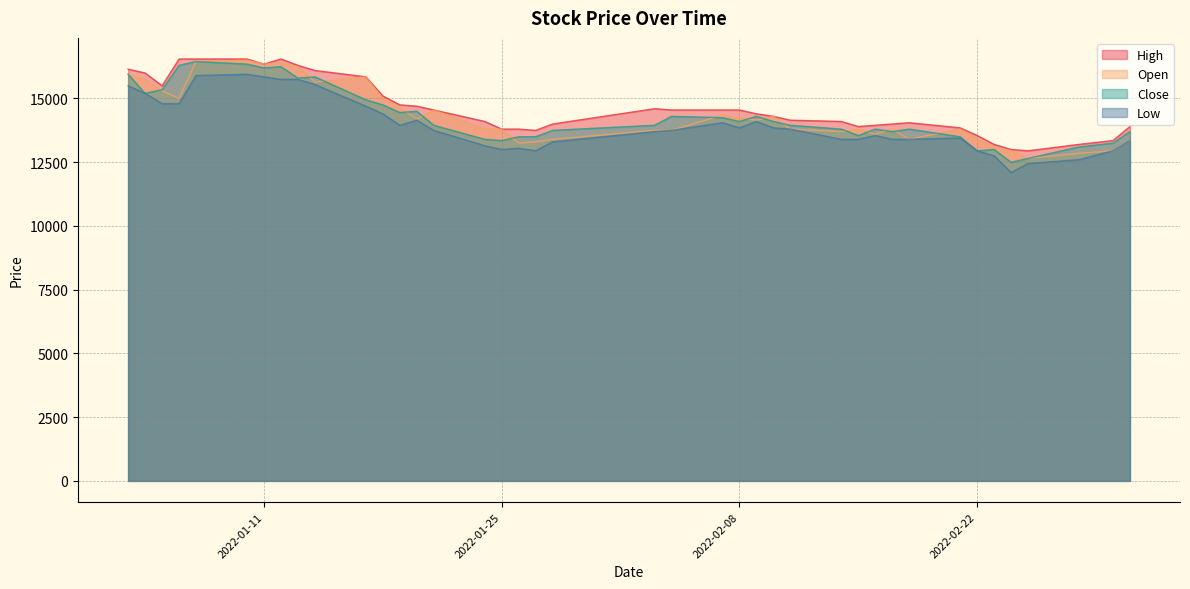

How many series are shown in this chart?

4